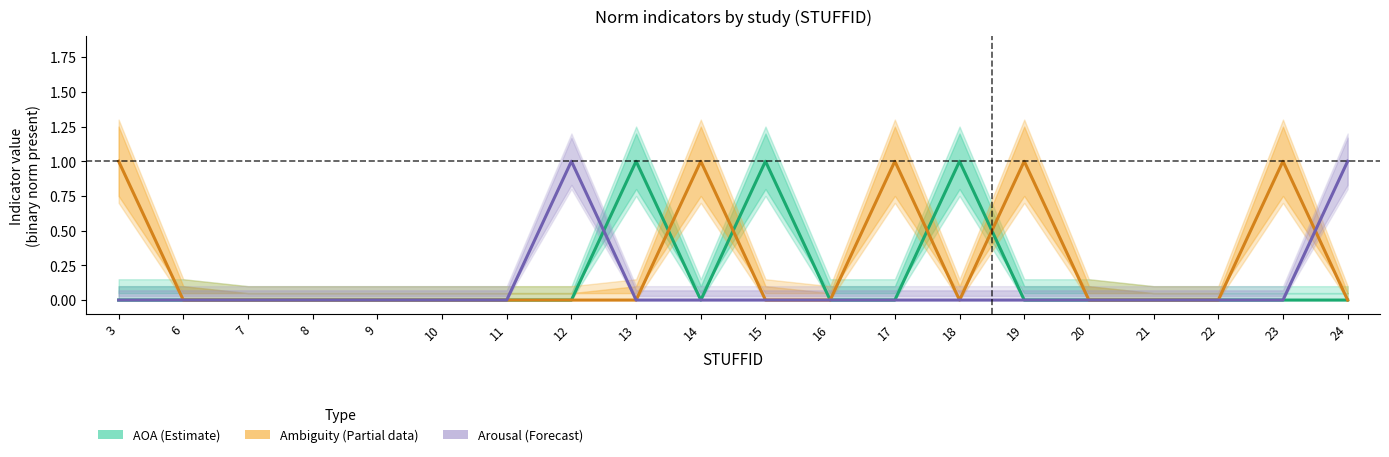

List the series in order of their peak value, lowest first.

AOA (Estimate), Ambiguity (Partial), Arousal (Forecast)